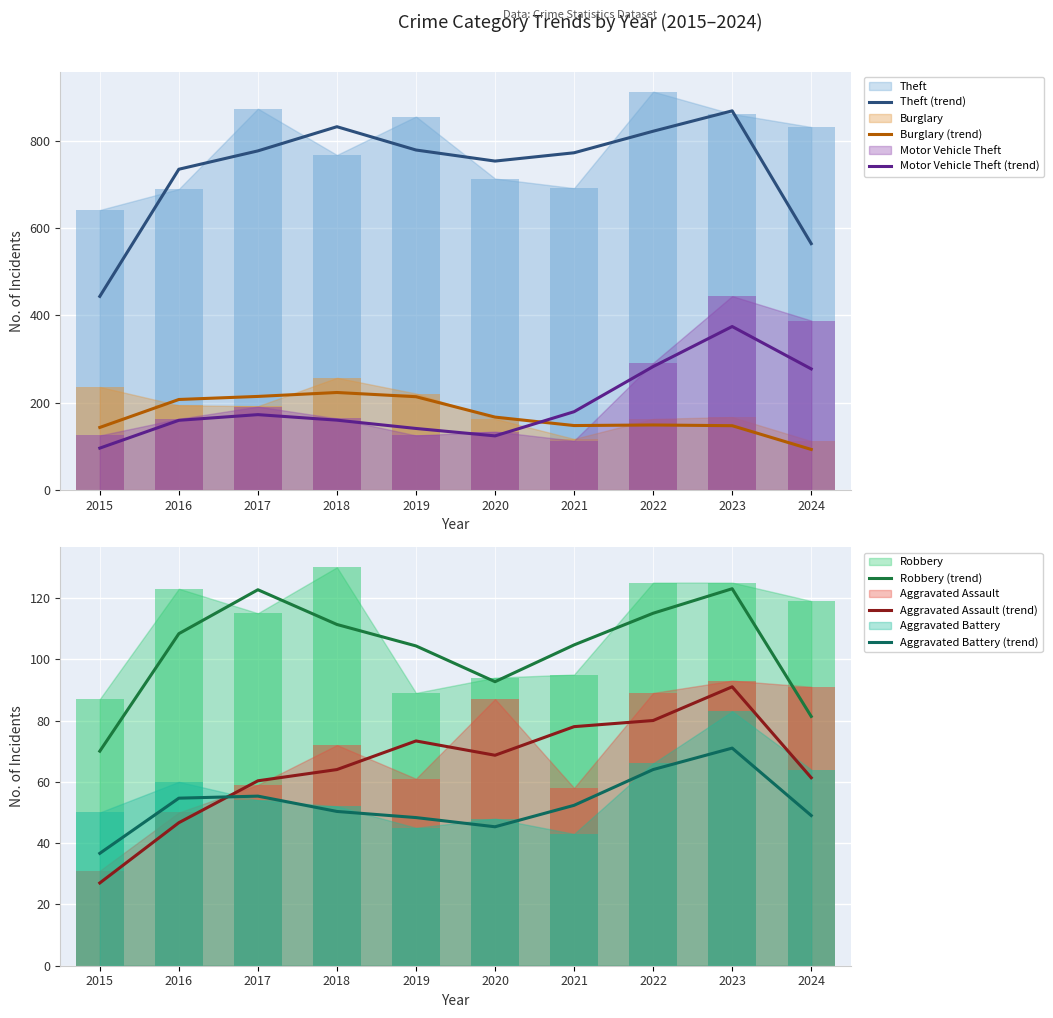

At which category is the sum across all series the highest?

2023